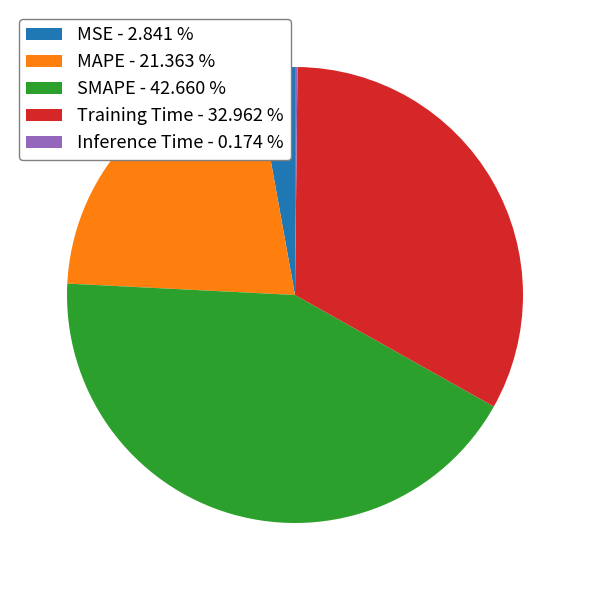

Is MSE - 2.841 % the majority of the pie?

No